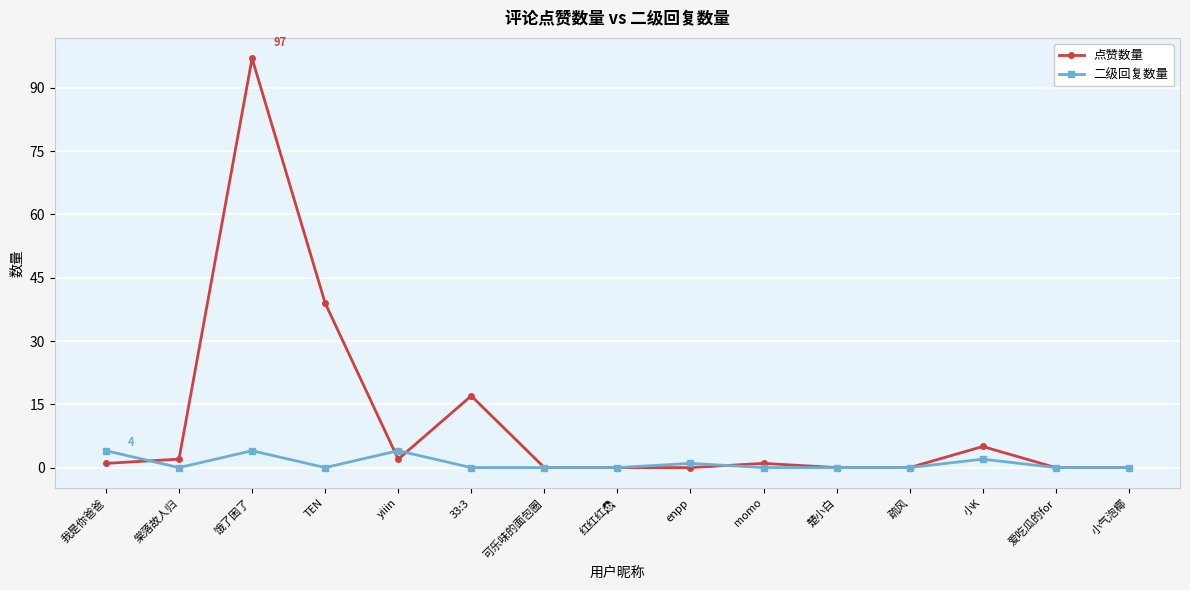

Is it true that 点赞数量 equals 0 at enpp?

True